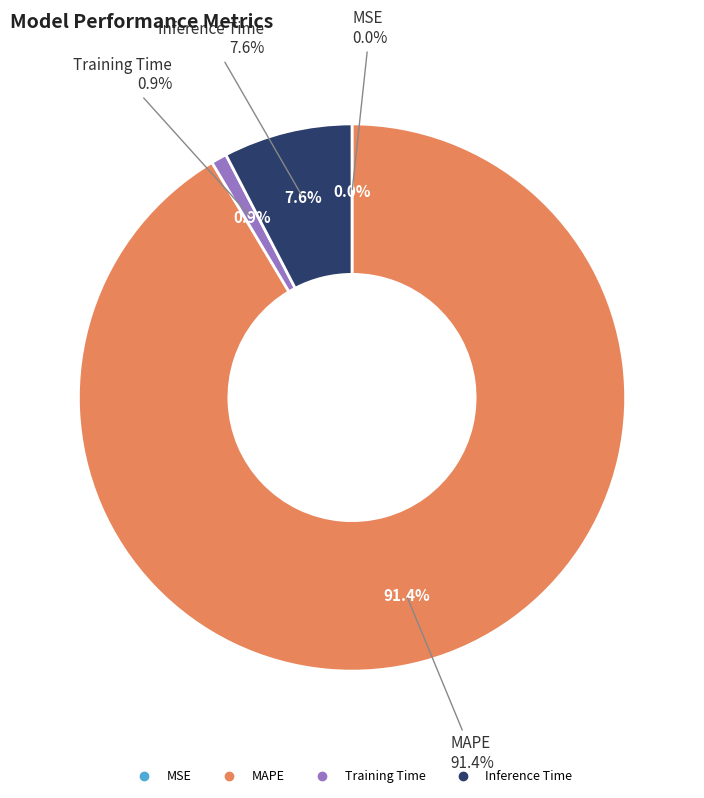

True or false: MSE accounts for 7% of the total.

False